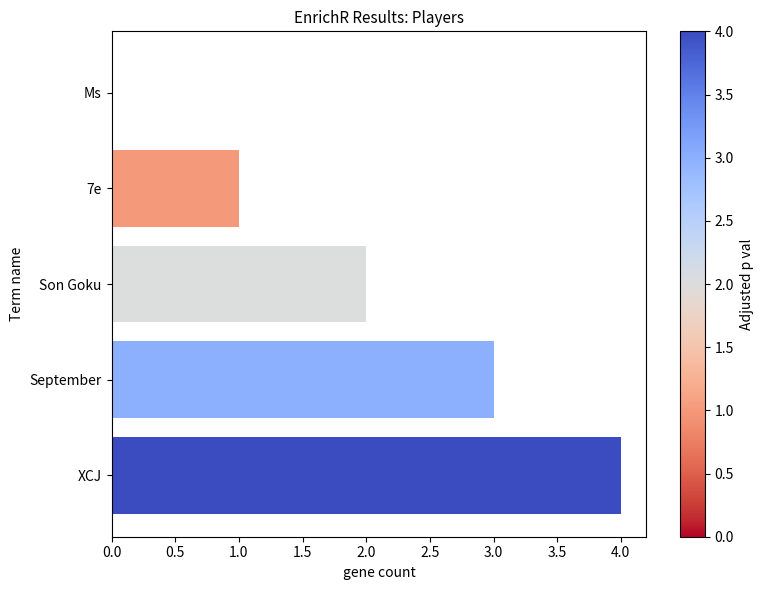

The chart shows a value of 5 at September. True or false?

False